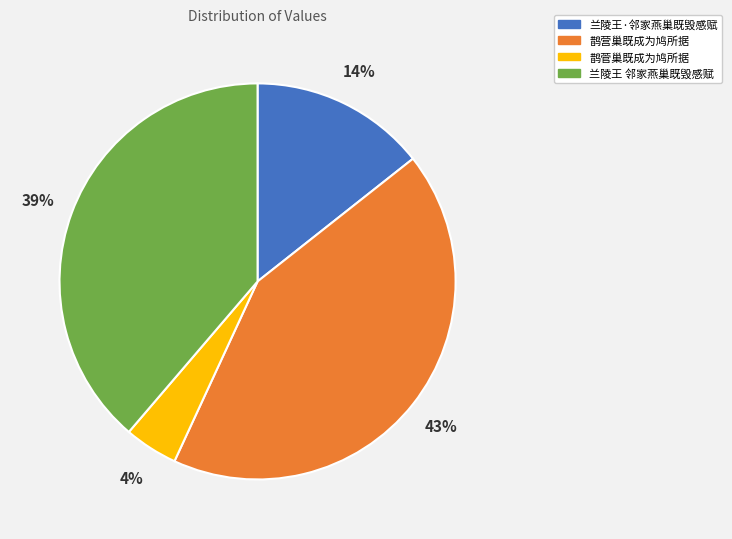

To the nearest percent, what percentage of the pie is 兰陵王 邻家燕巢既毁感赋?

39%